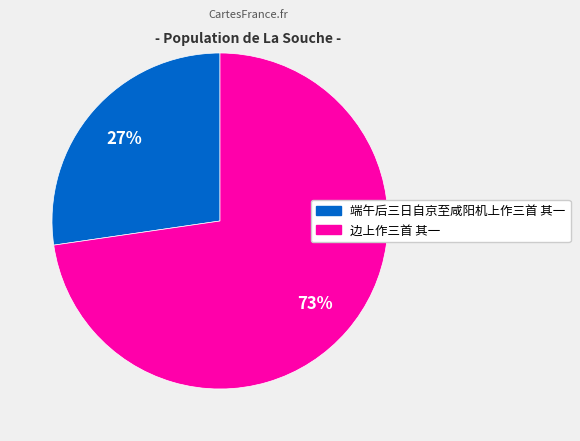

To the nearest percent, what portion does 端午后三日自京至咸阳机上作三首 其一 represent?

27%